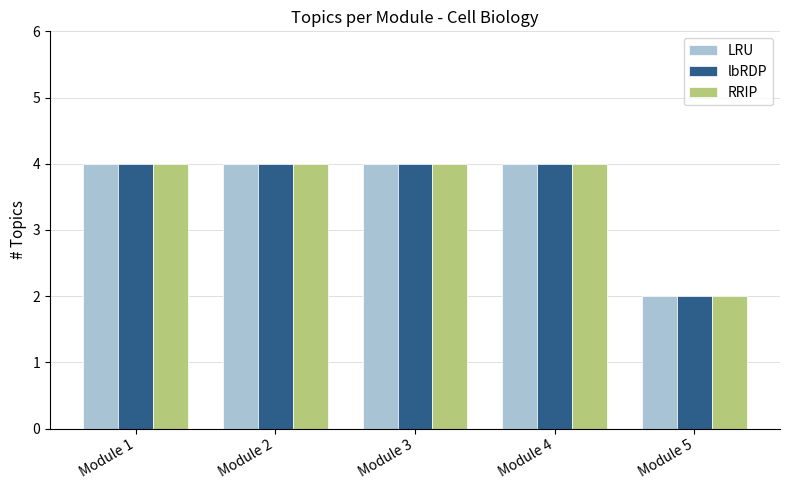

Is it true that RRIP equals 1 at Module 1?

False